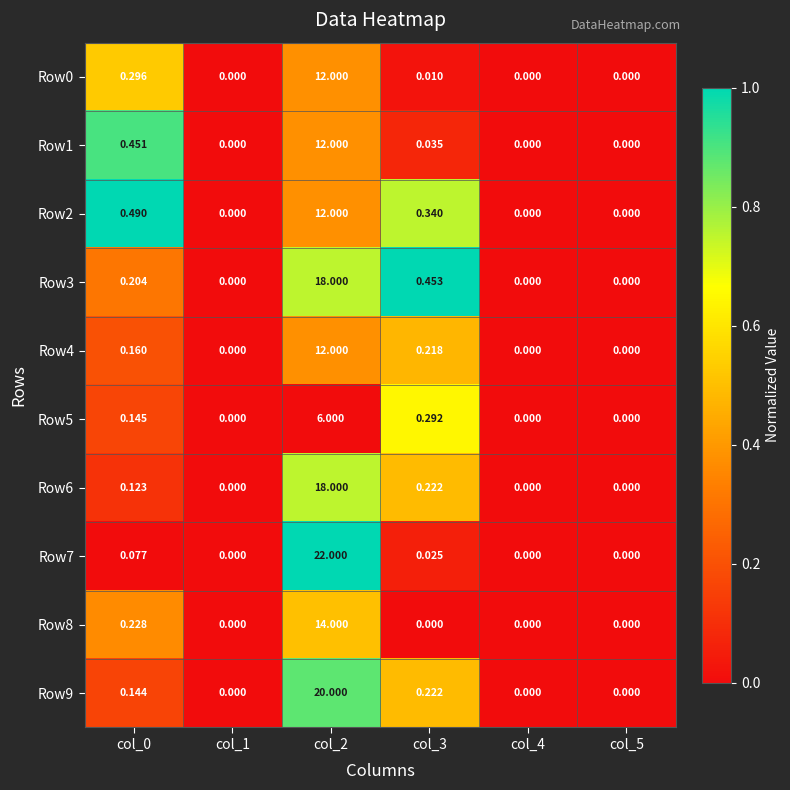

What is the maximum value shown in the chart?

22.0